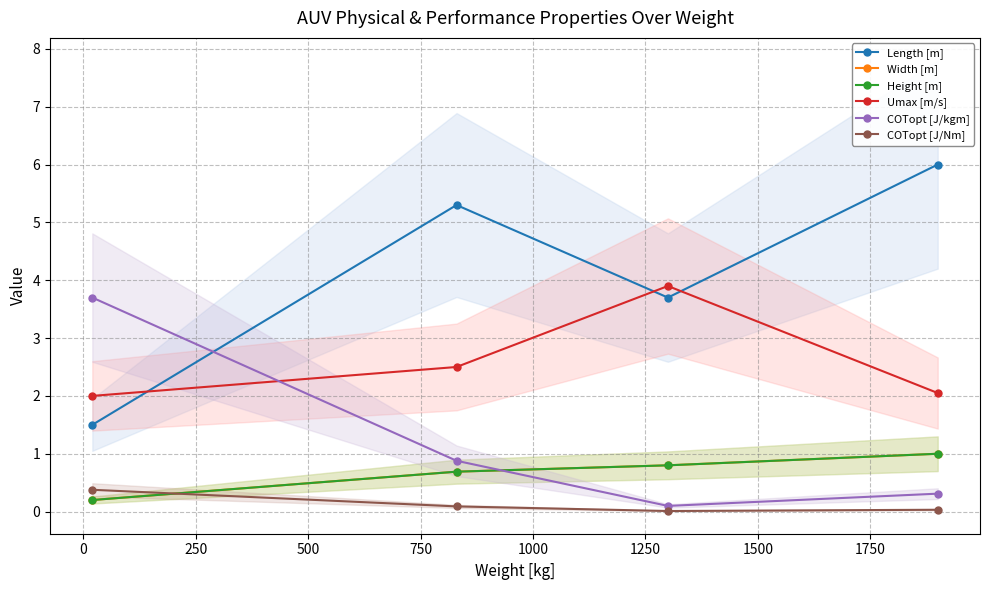

At how many categories does at least one series exceed 2?

4